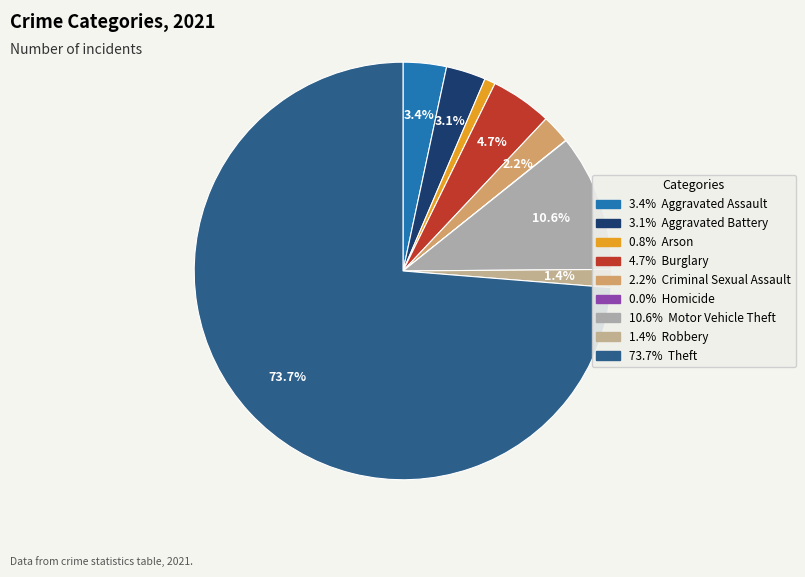

Which slice is the largest?

Theft